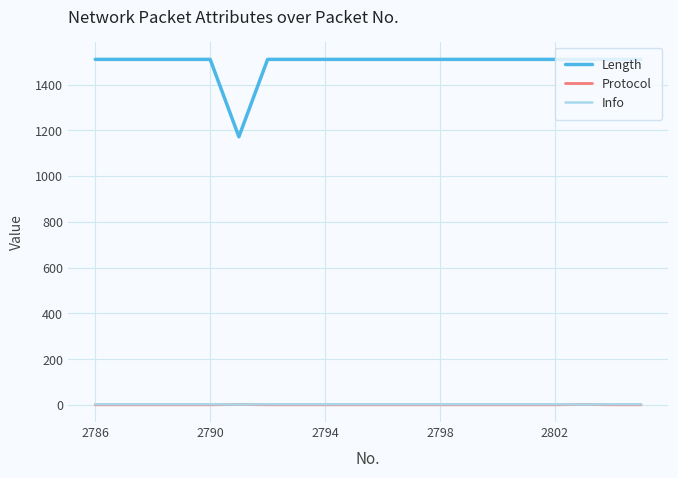

True or false: Length and Info cross at least once.

False